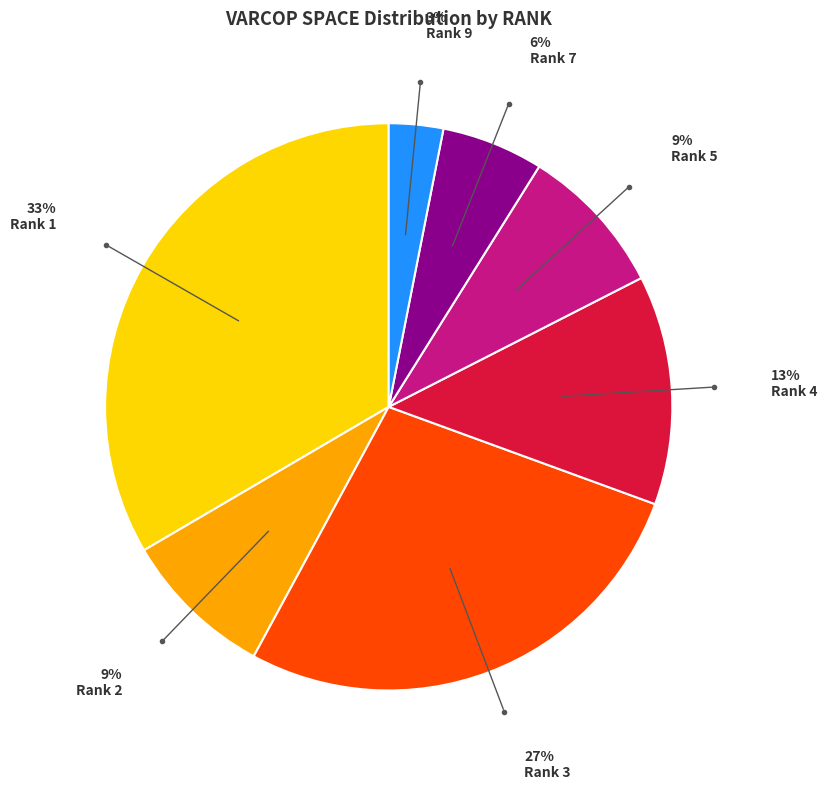

Which has a higher value, Rank 9 or Rank 2?

Rank 2